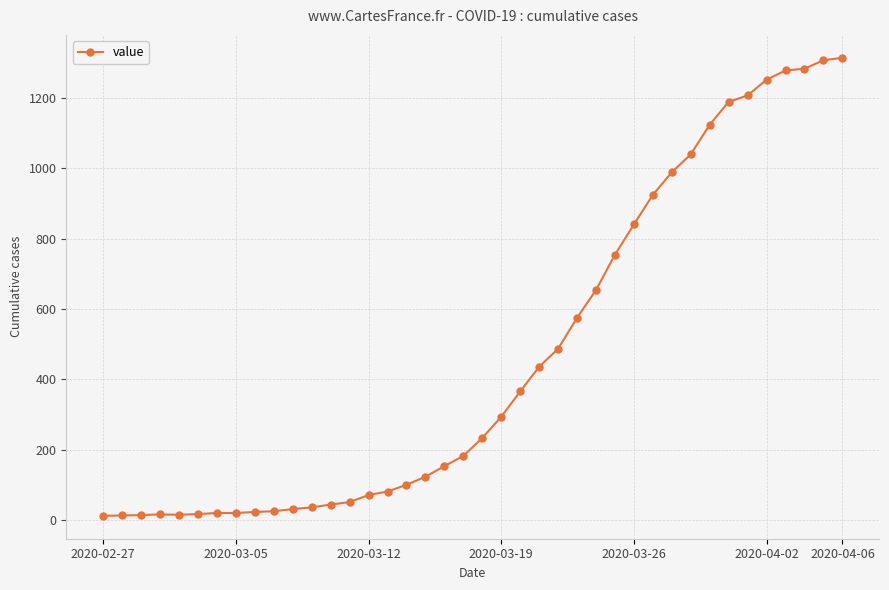

What is the maximum value shown in the chart?

1313